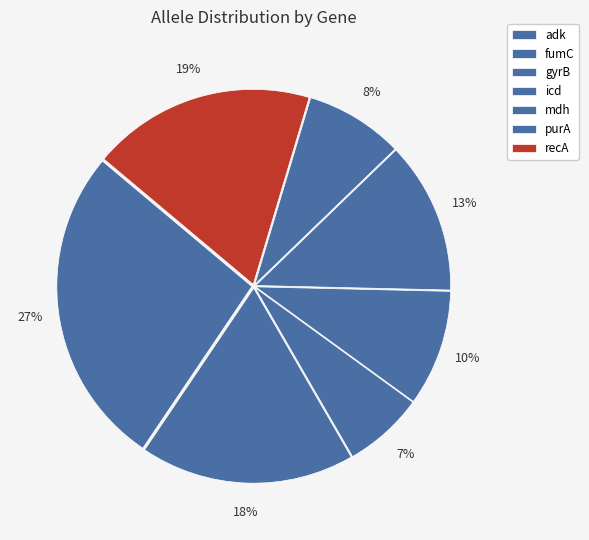

To the nearest percent, what is the difference between the largest and smallest slice percentages?

20%